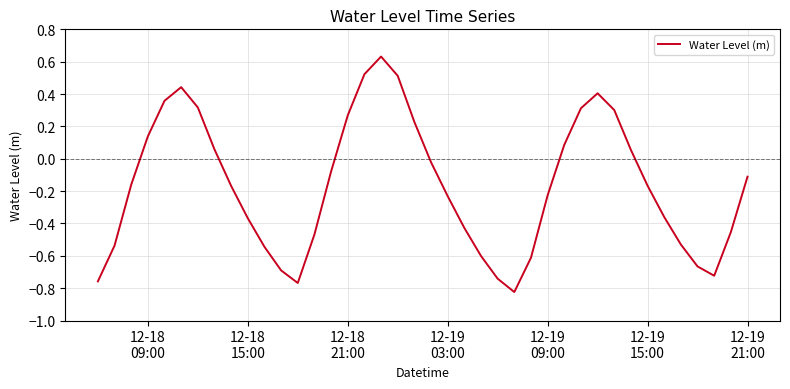

How many interior local valleys (lower than both neighbors) does the data have?

3